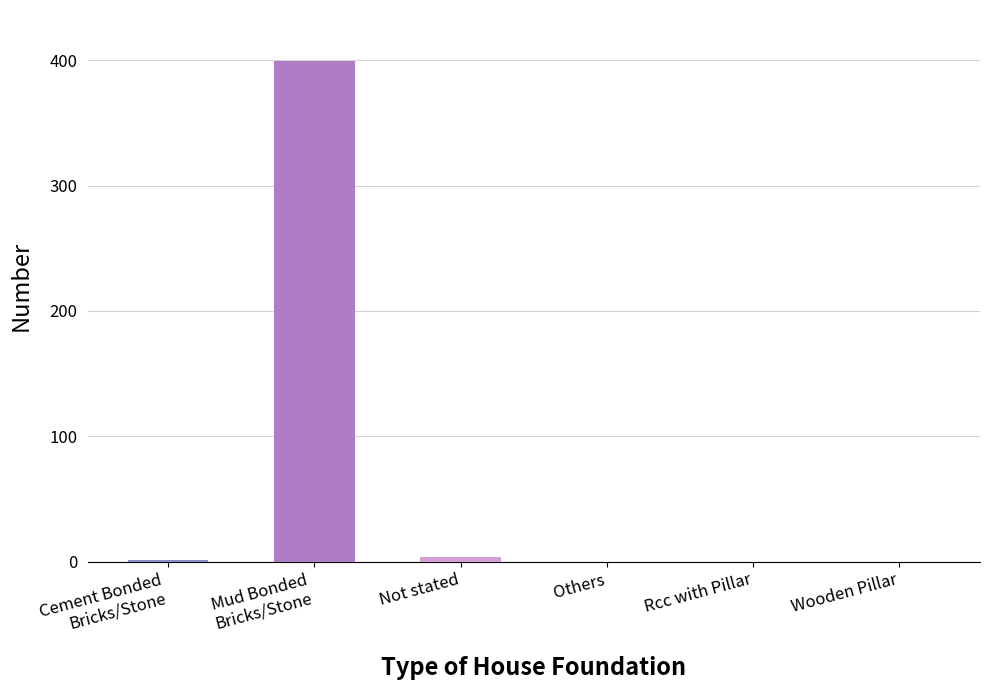

The value at Wooden Pillar is 264. True or false?

False